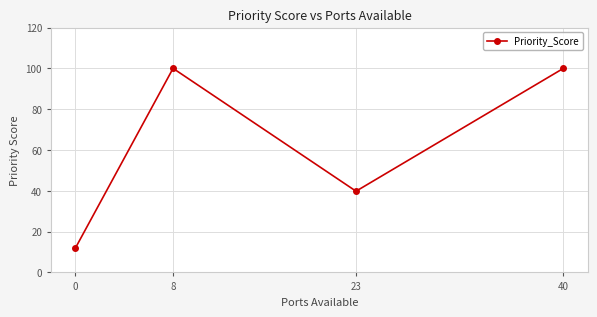

How many points are higher than both their immediate neighbors (excluding endpoints)?

1